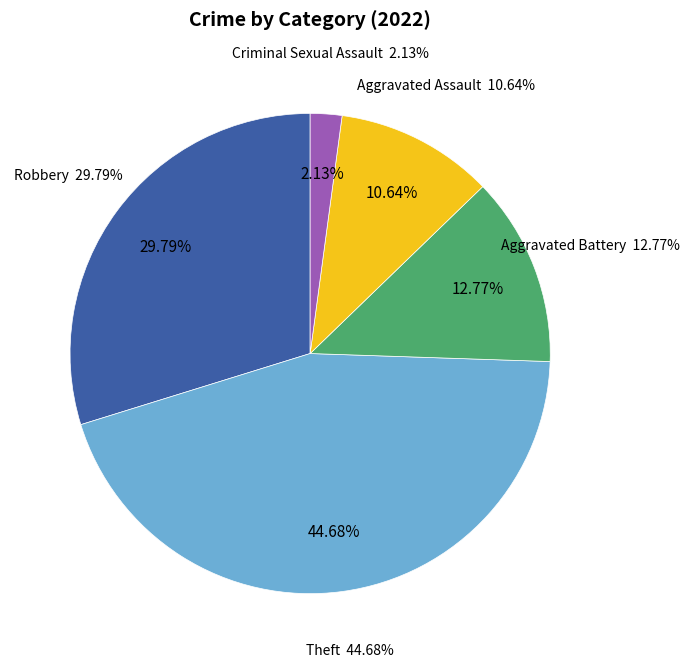

True or false: Aggravated Battery accounts for 25% of the total.

False